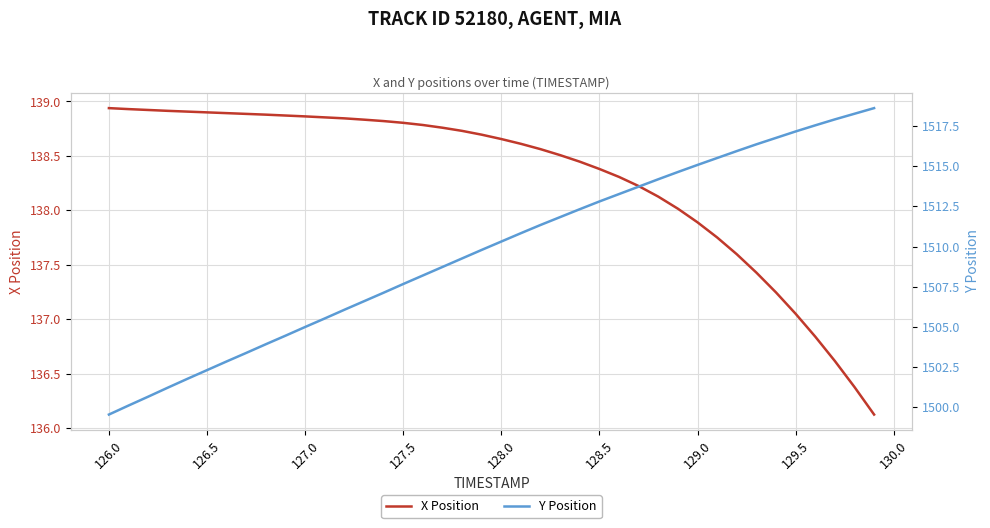

Is it true that X Position equals 138.9 at 126.5?

True